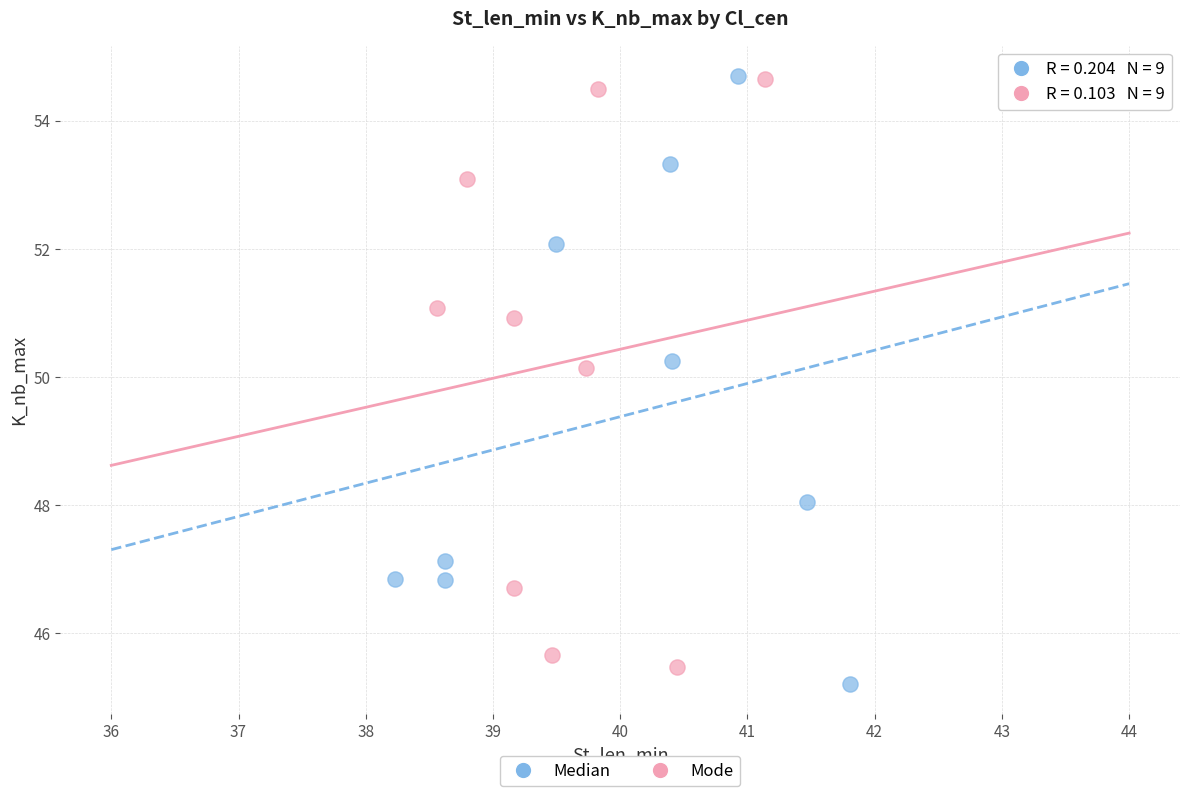

What are all the series names shown in the legend?

Median, Mode